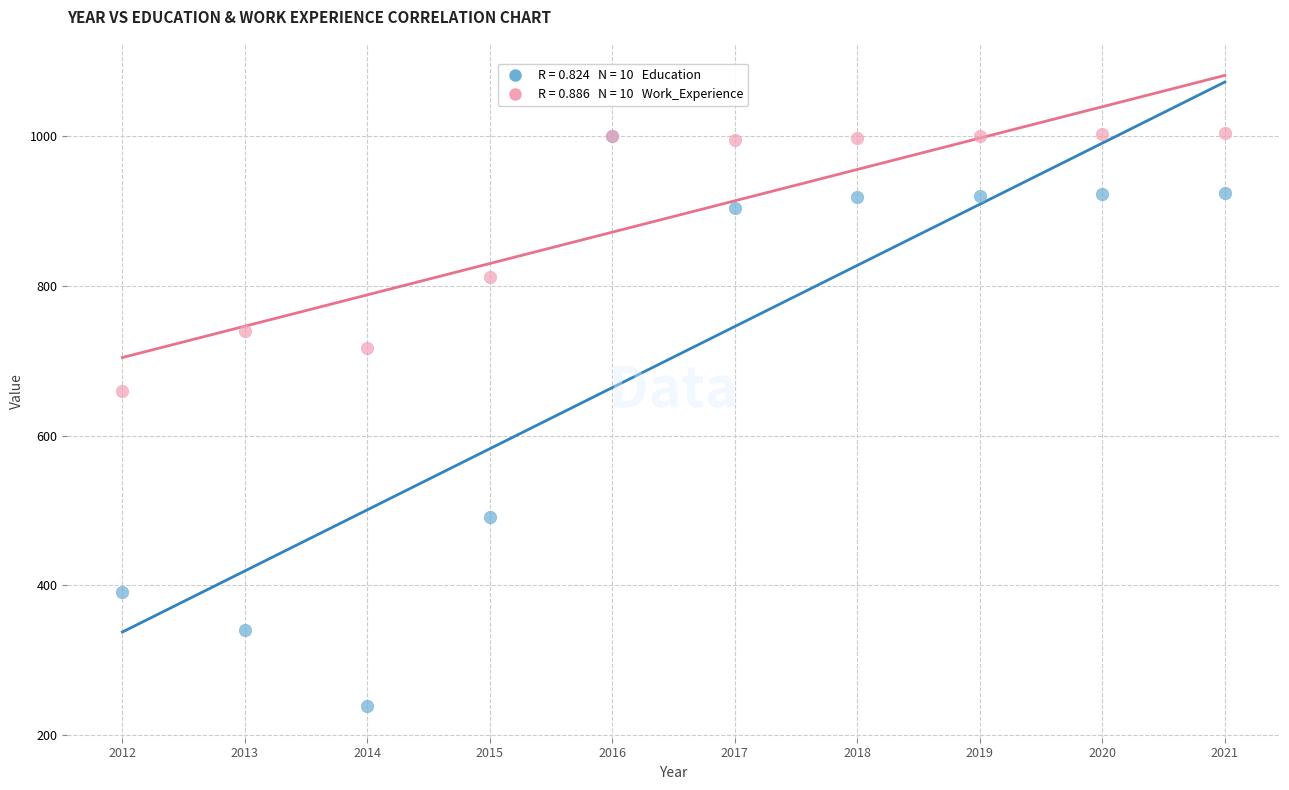

Across all series, what Y value is closest to 621?

659